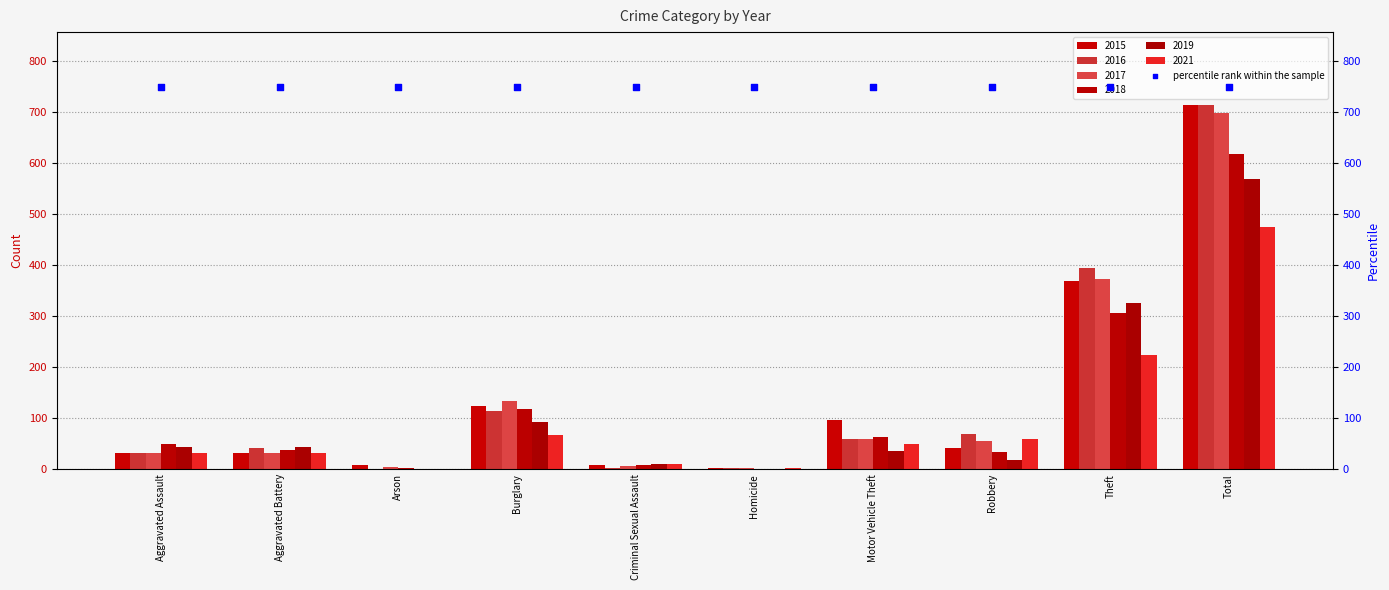

At how many categories does at least one series exceed 67?

5